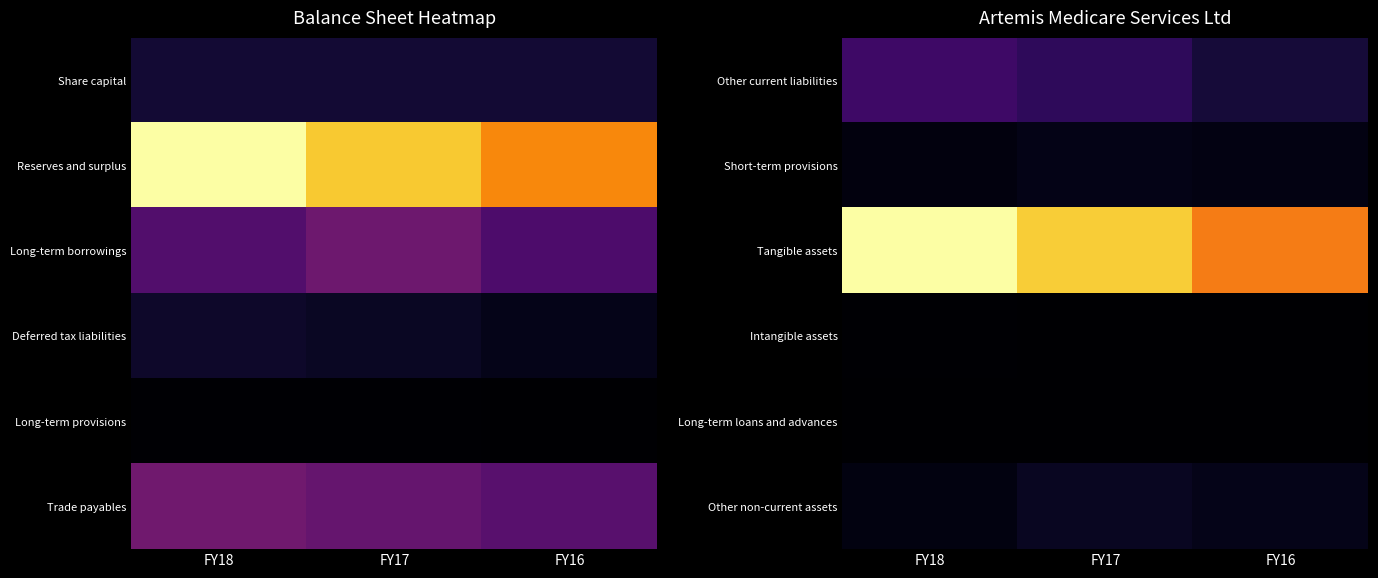

Rank the series by their maximum value, from lowest to highest.

Long-term loans and advances, Intangible assets, Short-term provisions, Other non-current assets, Other current liabilities, Tangible assets